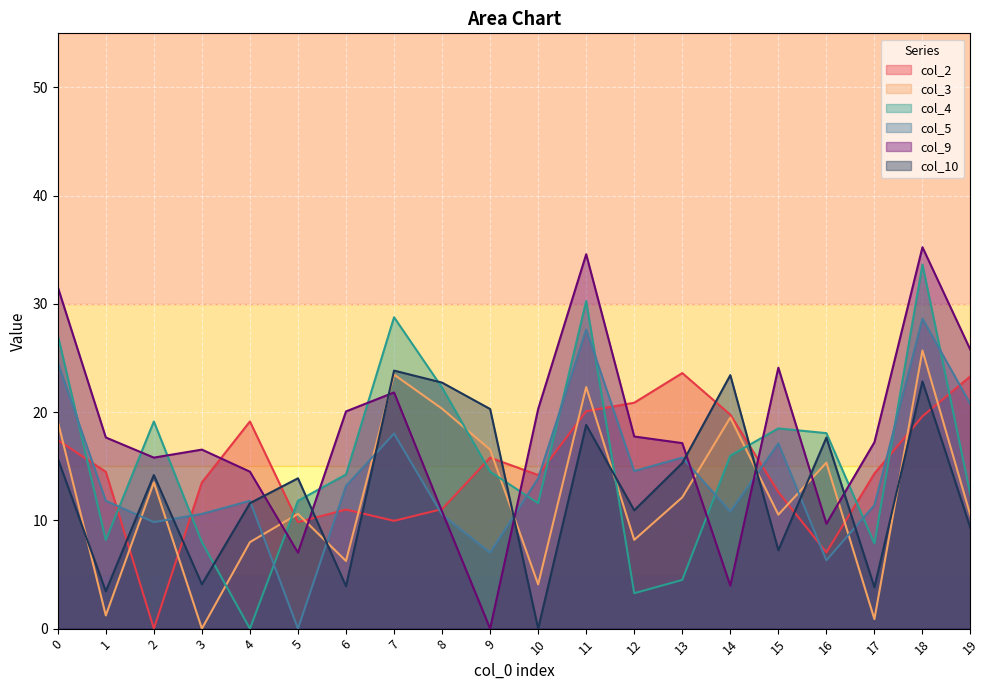

The col_5 series shows 10.5 at 8. True or false?

True